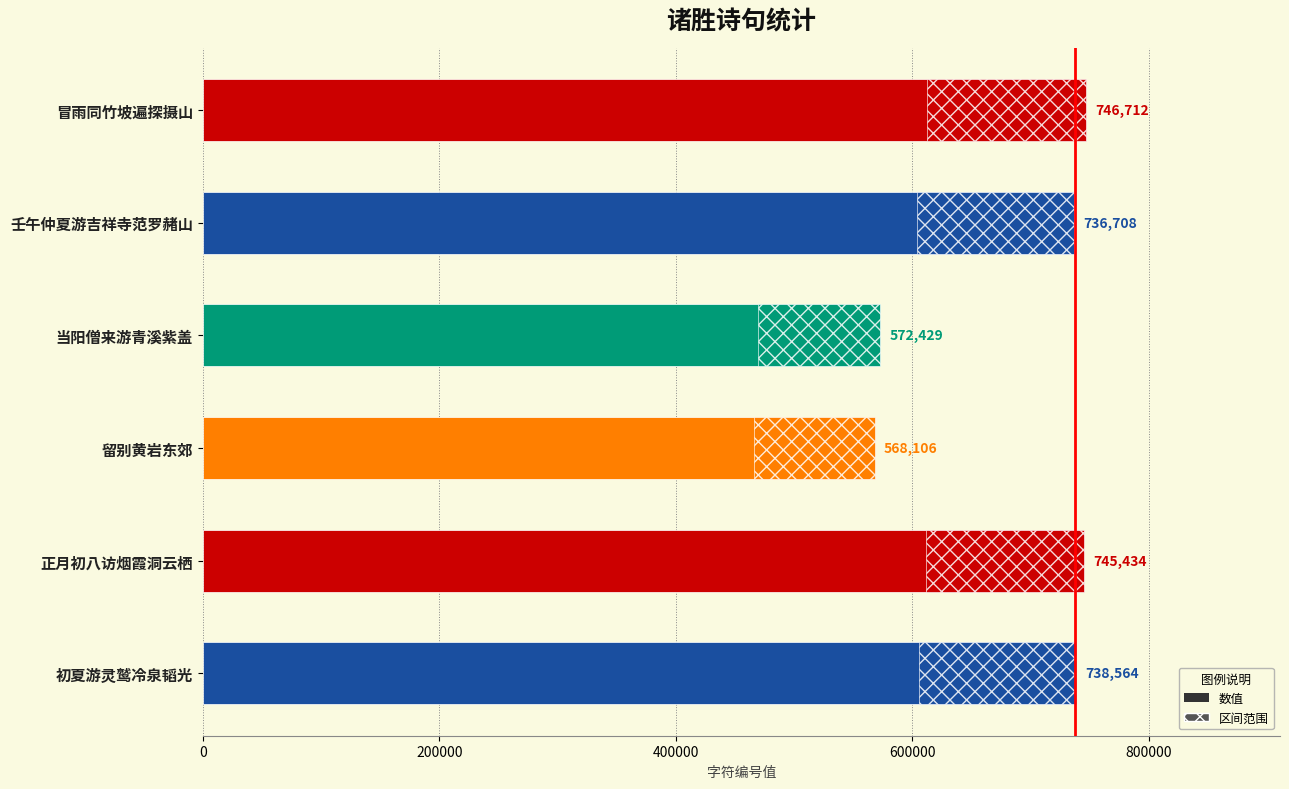

What is the value of the 2nd bar from the left?

736708